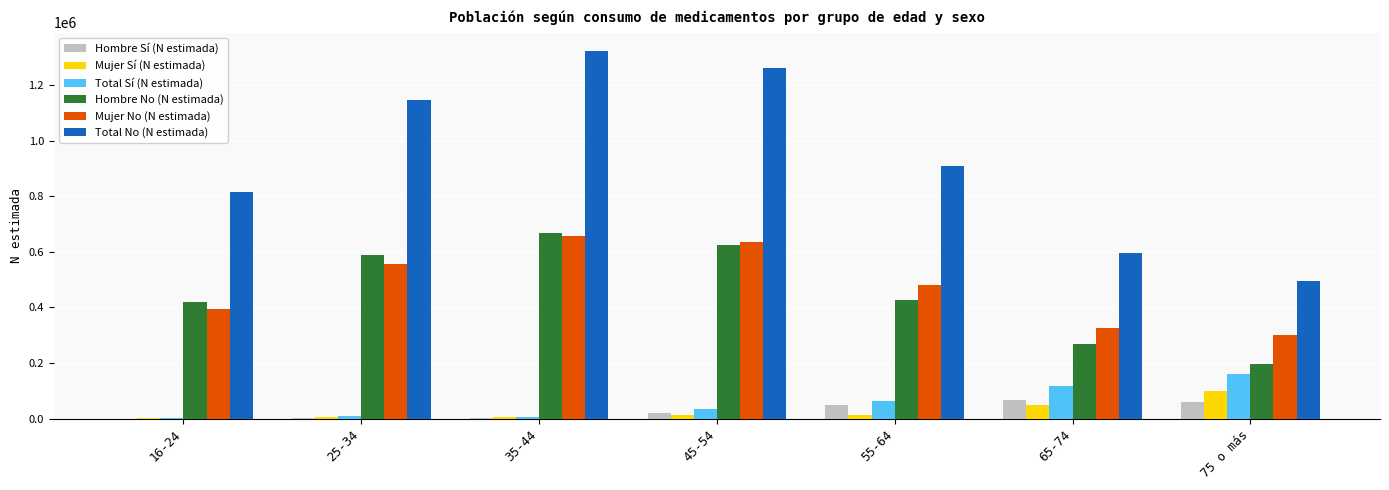

The value of Total No (N estimada) at 35-44 is 1322861. True or false?

True